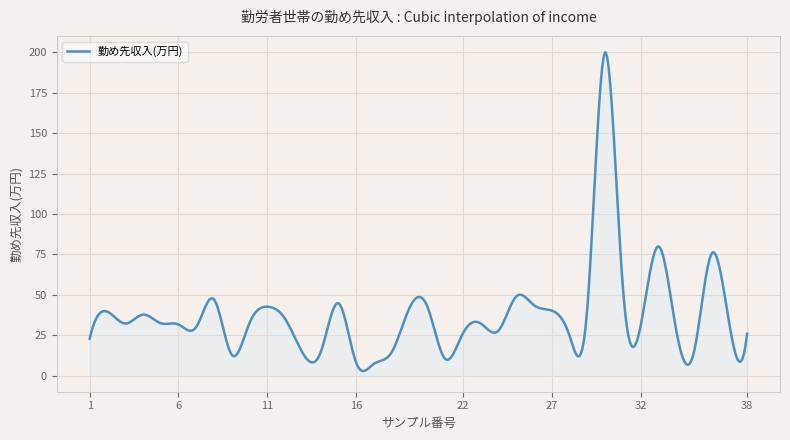

What is the difference between the maximum and minimum values?

197.3